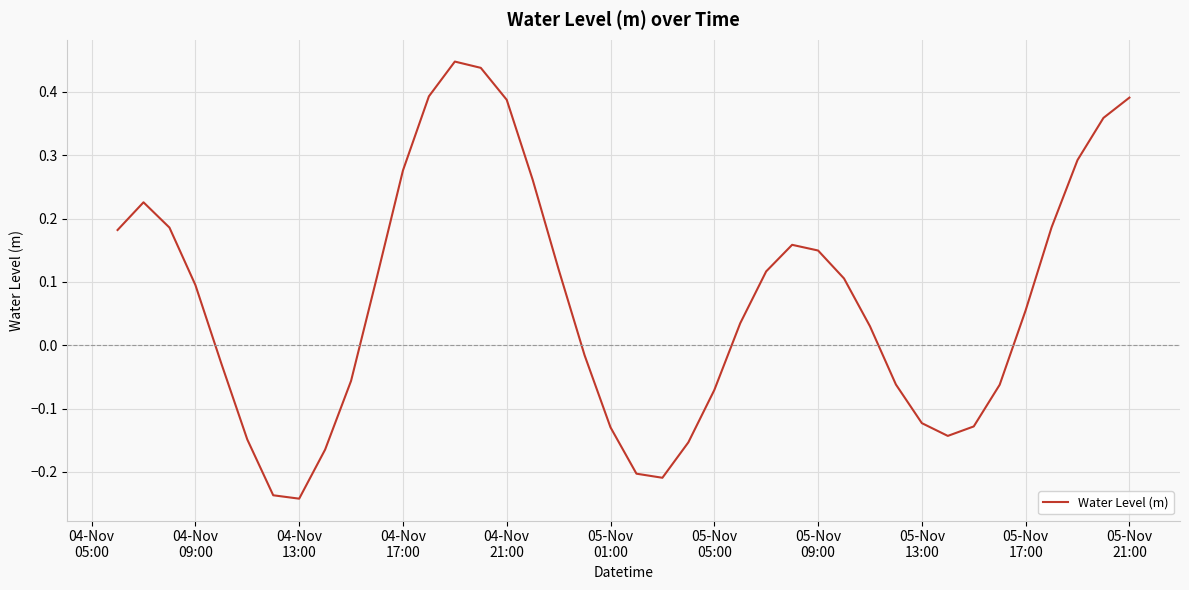

What is the sum of all values?

2.8